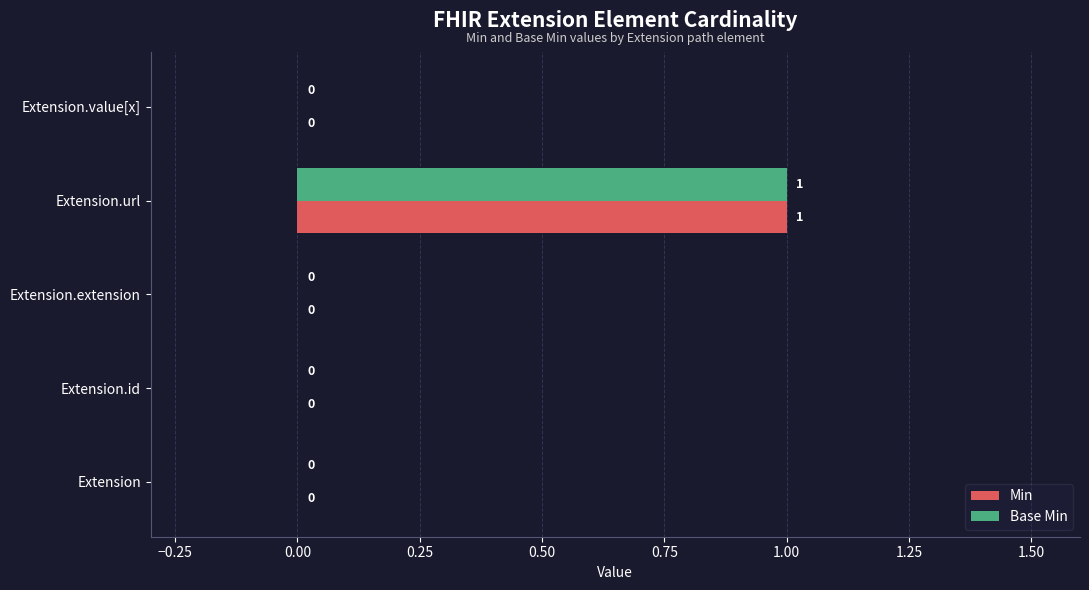

At which category is the sum across all series the highest?

Extension.url